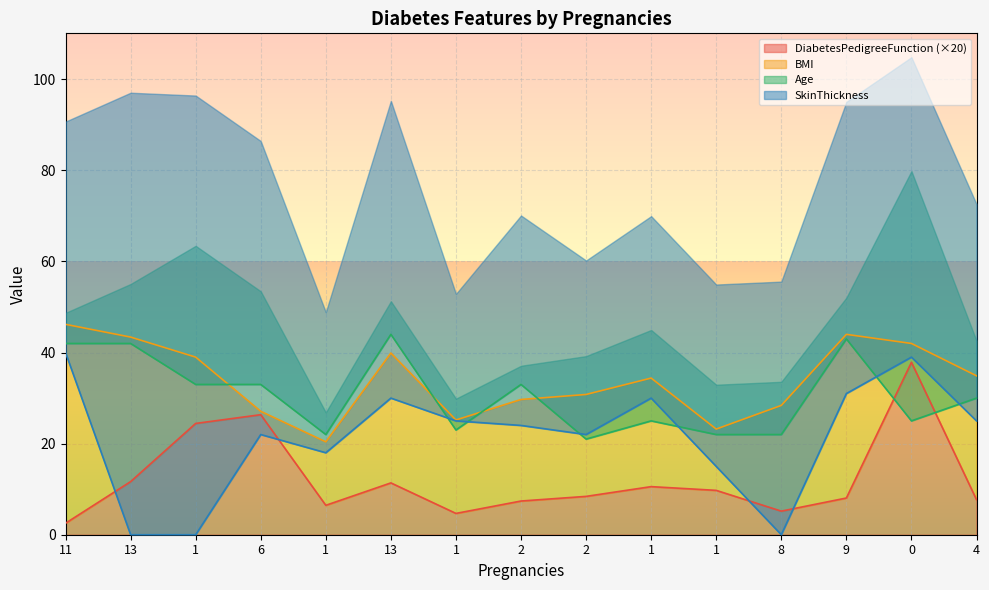

Which series changed the most between 2 and 2?

Age